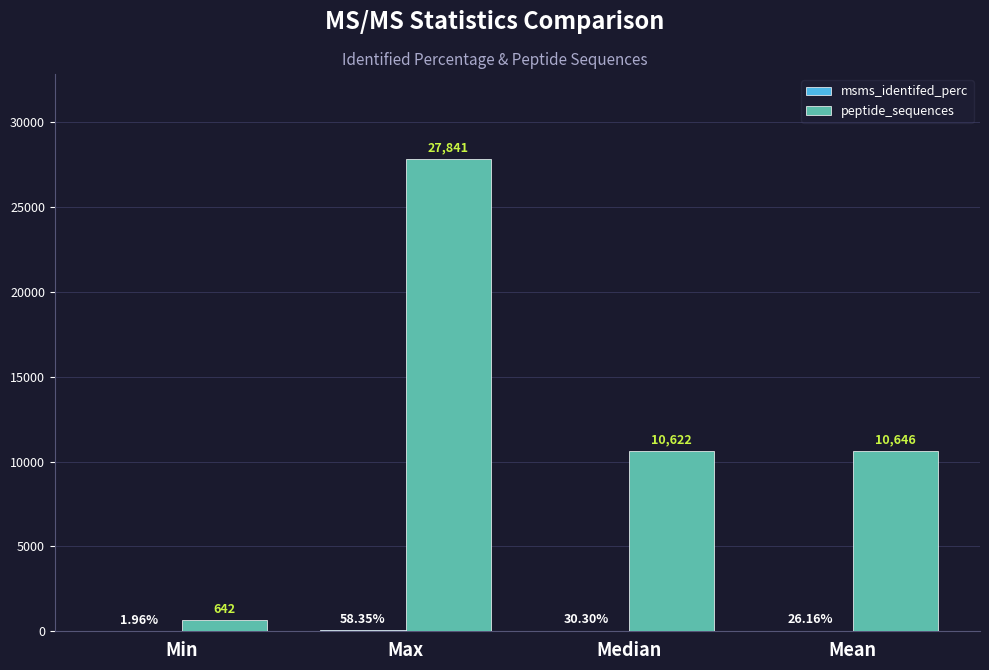

Which series has the largest total across all categories?

peptide_sequences